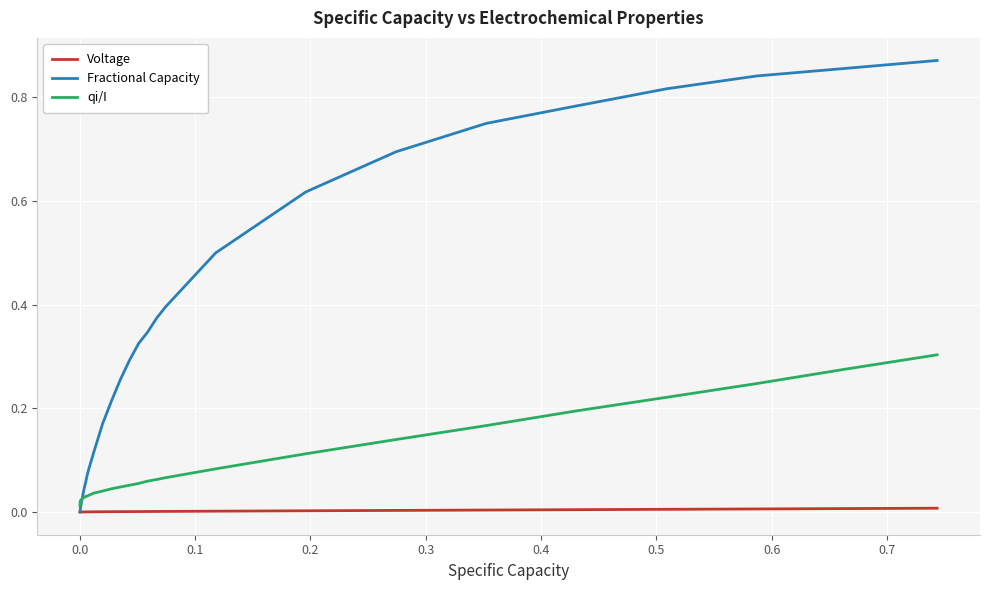

Rank the series by their maximum value, from lowest to highest.

Voltage, qi/I, Fractional Capacity